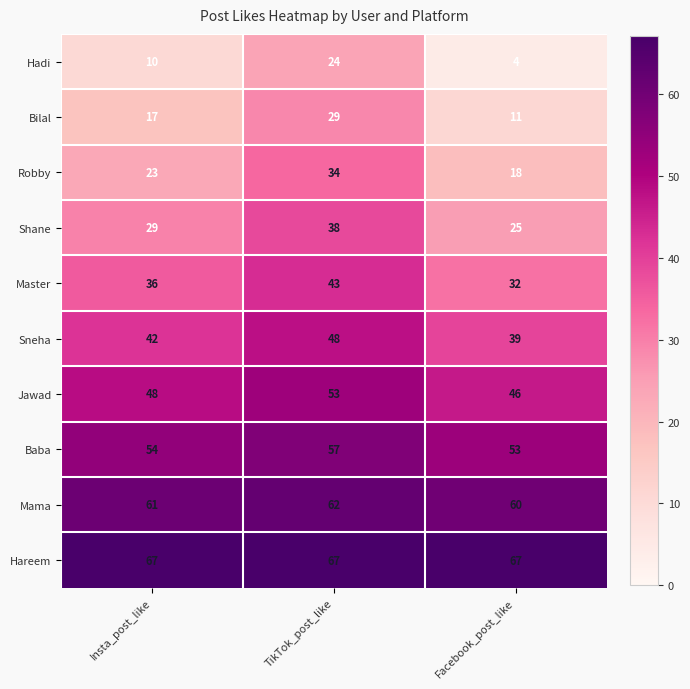

What is the average value of the Baba series?

55